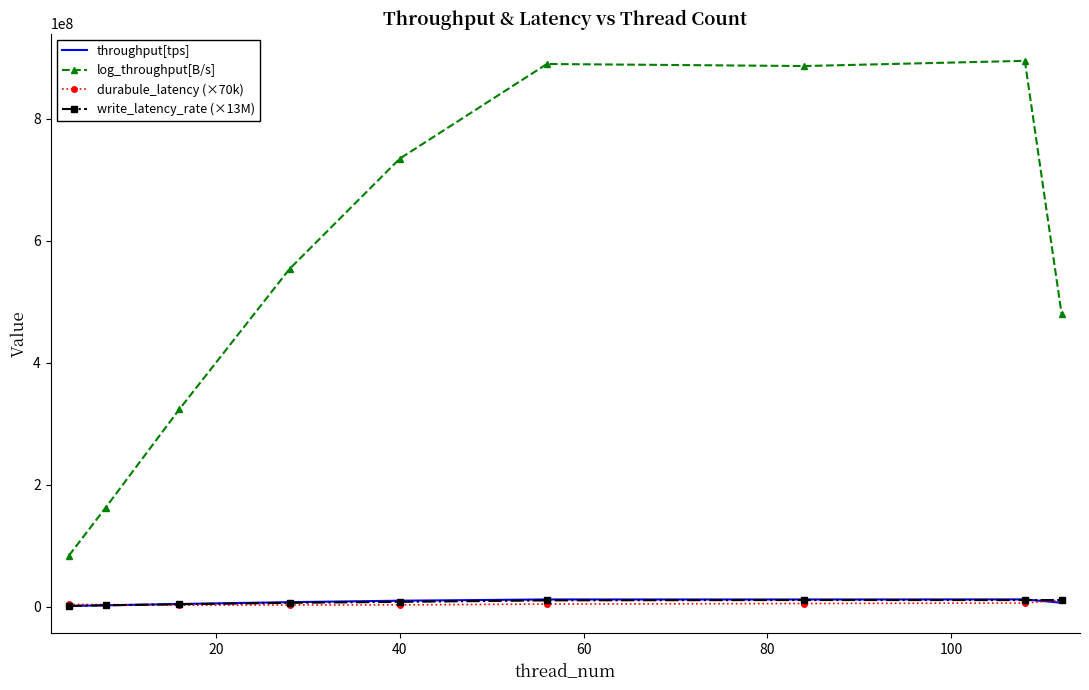

Which series has the largest range (max minus min)?

log_throughput[B/s]